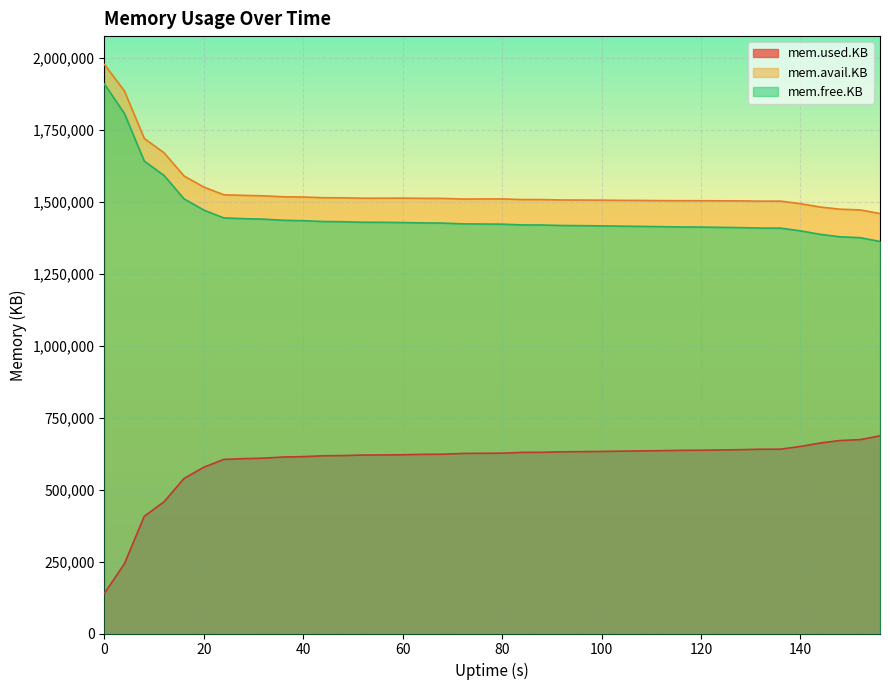

At 76, list the series in order from smallest to largest.

mem.used.KB, mem.free.KB, mem.avail.KB